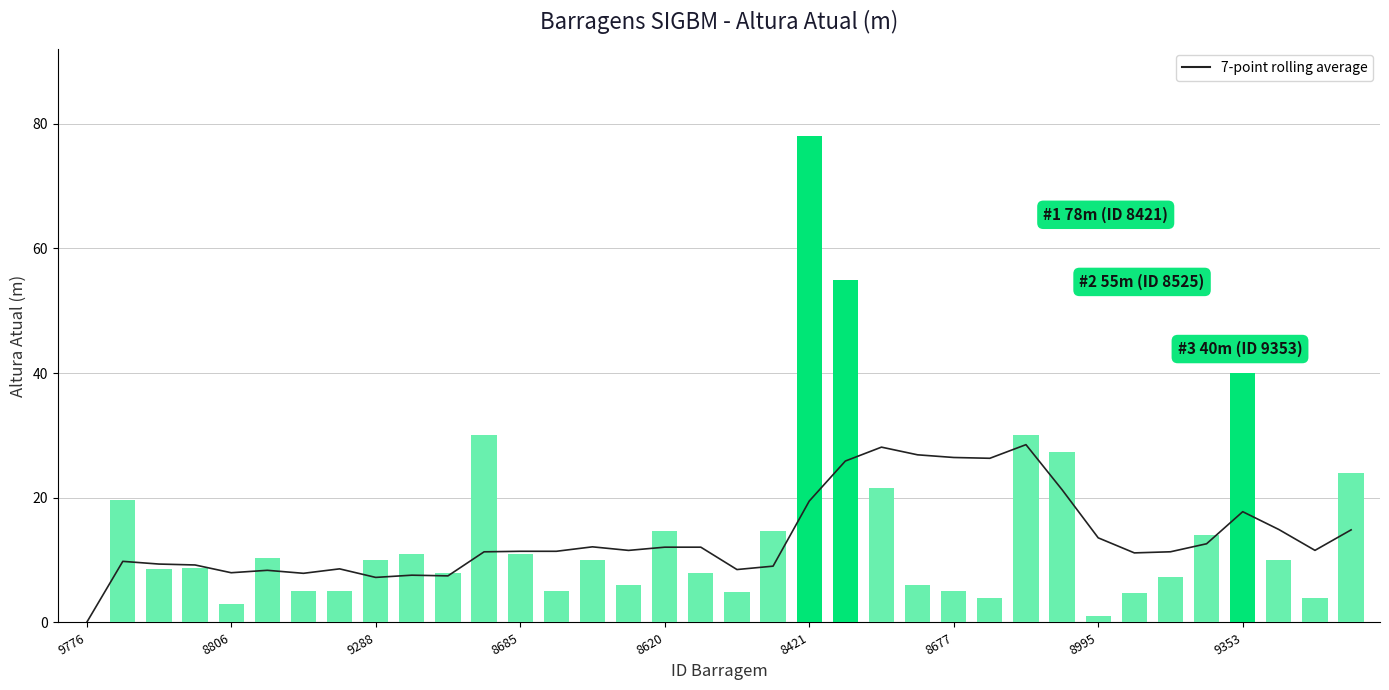

Is it true that 7-point rolling average equals 28.5 at 26?

True